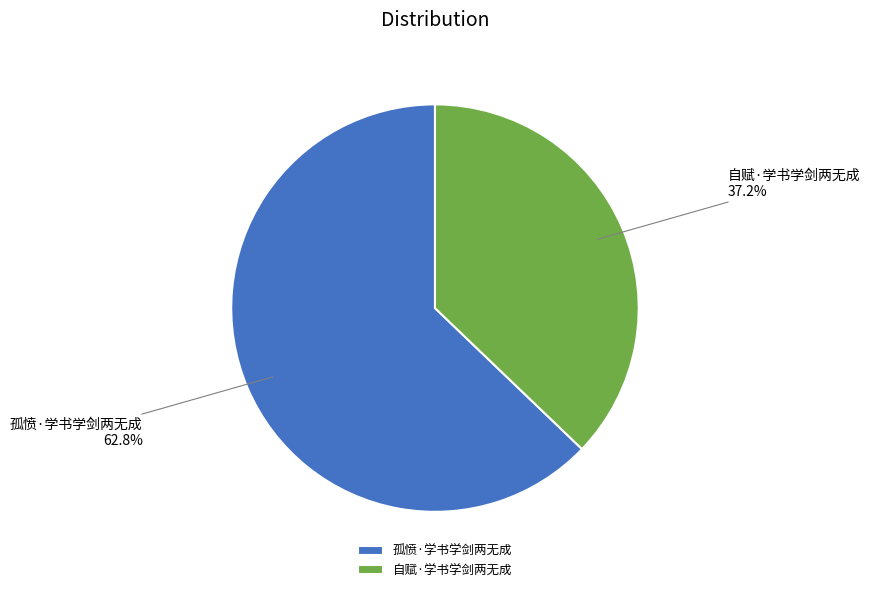

Which category has the biggest portion of the pie?

孤愤·学书学剑两无成